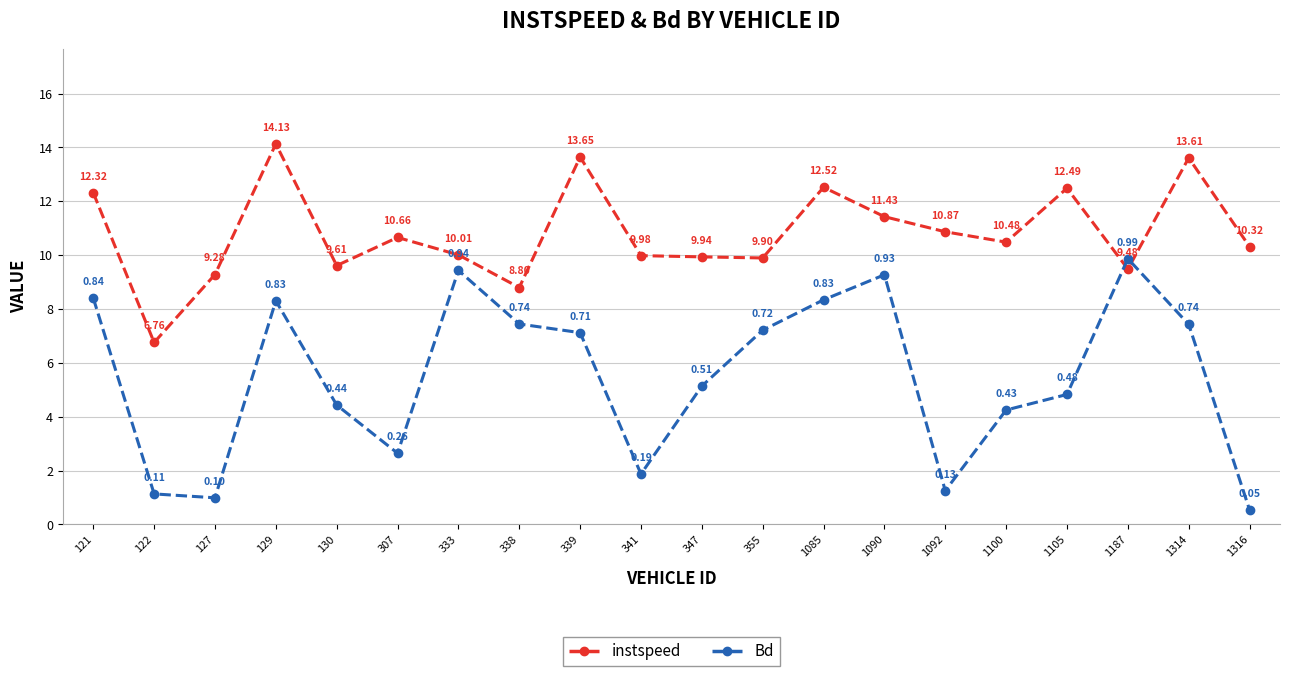

True or false: instspeed has more than 2 interior local peaks.

True